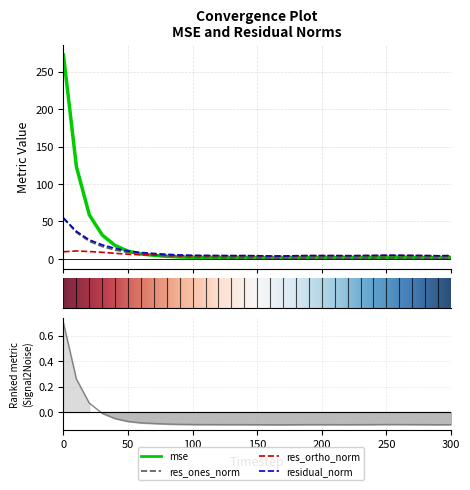

What is the difference between the mse values at 90 and 140?

0.8